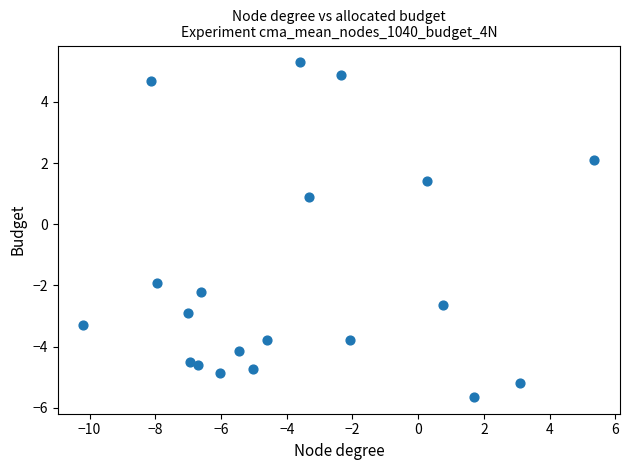

What is the range of Y values (max minus min)?

10.9